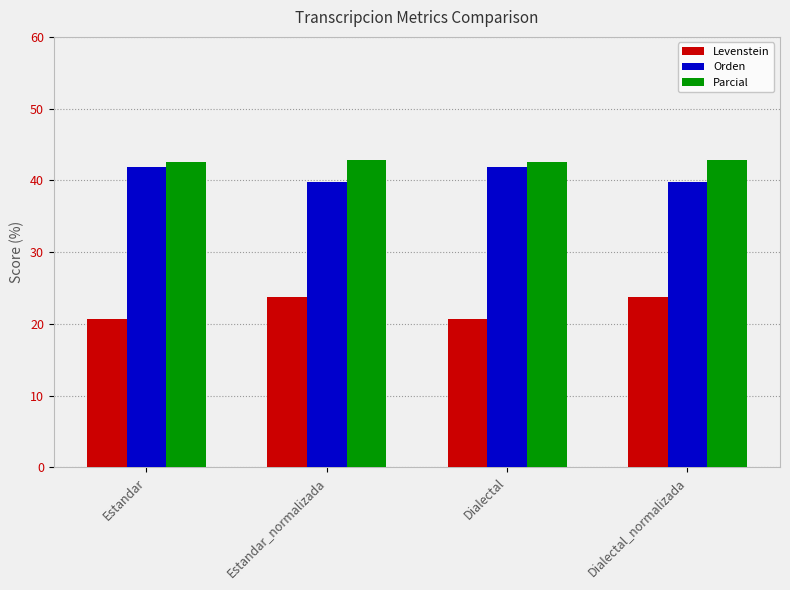

What is the minimum value shown in the chart?

20.7